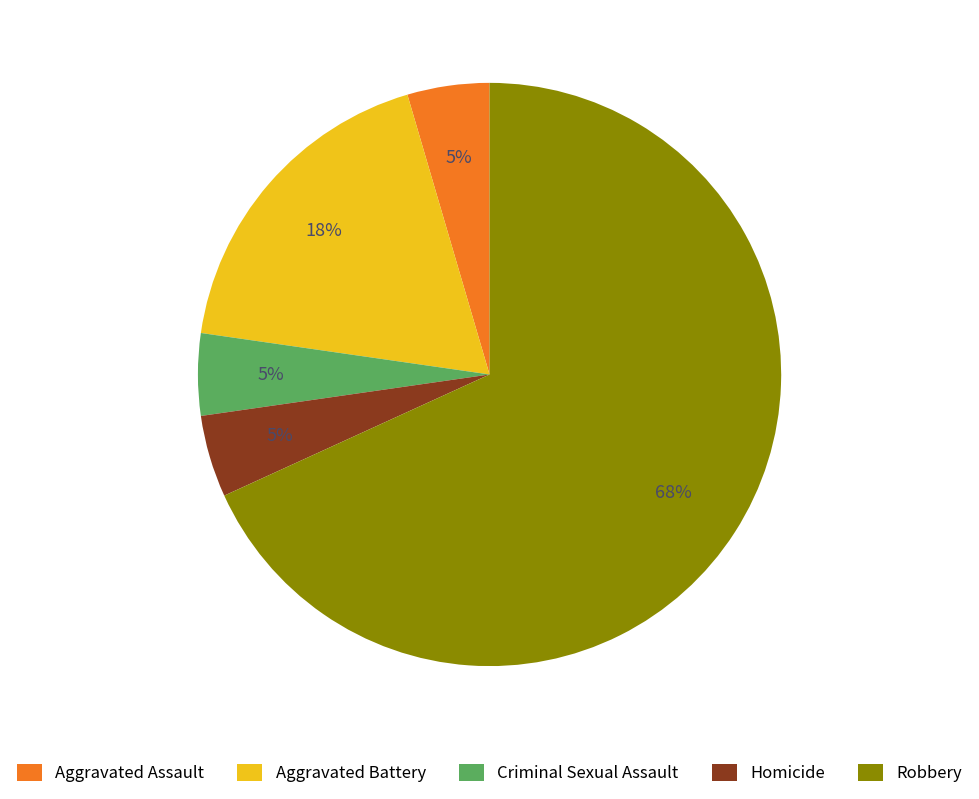

Which category accounts for the majority?

Robbery